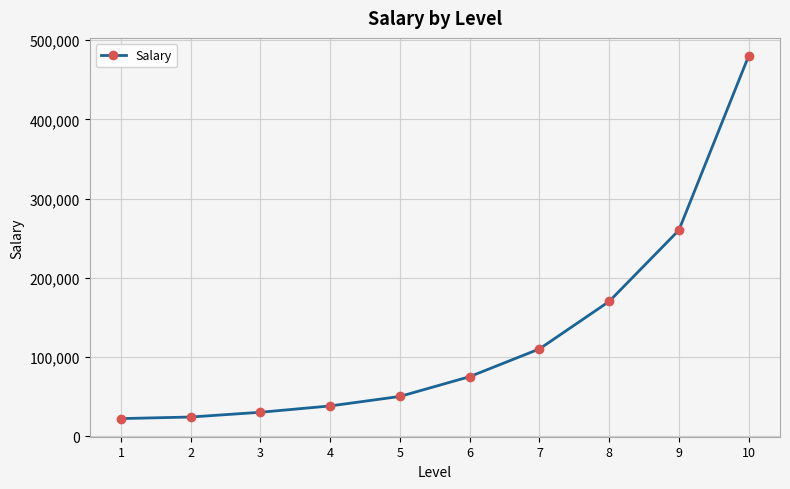

Approximately how many times larger is the value at 7 compared to 9?

0.4